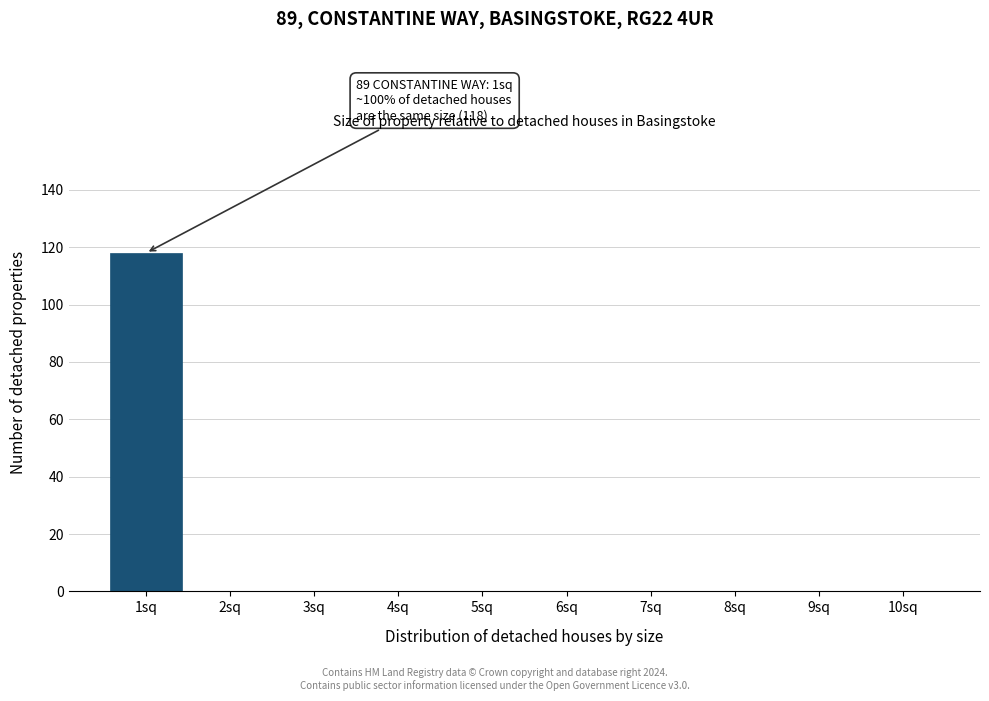

Reading left to right, extract all data points from this chart.

1sq=118	2sq=0	3sq=0	4sq=0	5sq=0	6sq=0	7sq=0	8sq=0	9sq=0	10sq=0